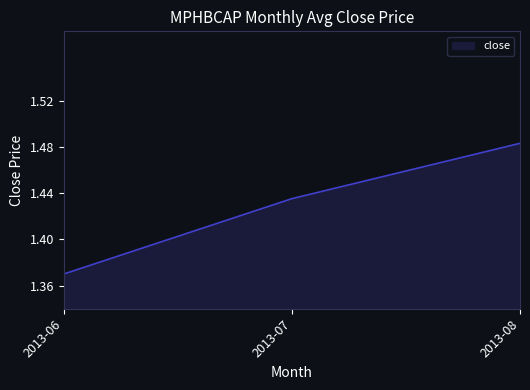

What is the maximum value shown in the chart?

1.5